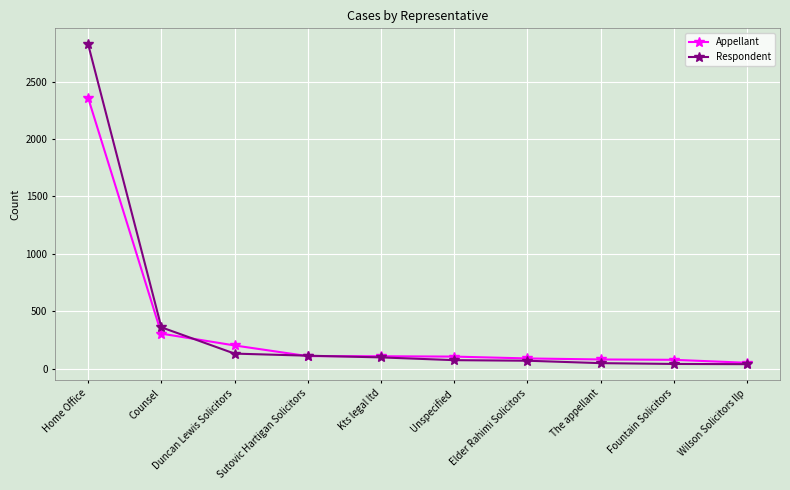

What is the difference between the maximum and minimum values in the Appellant series?

2306